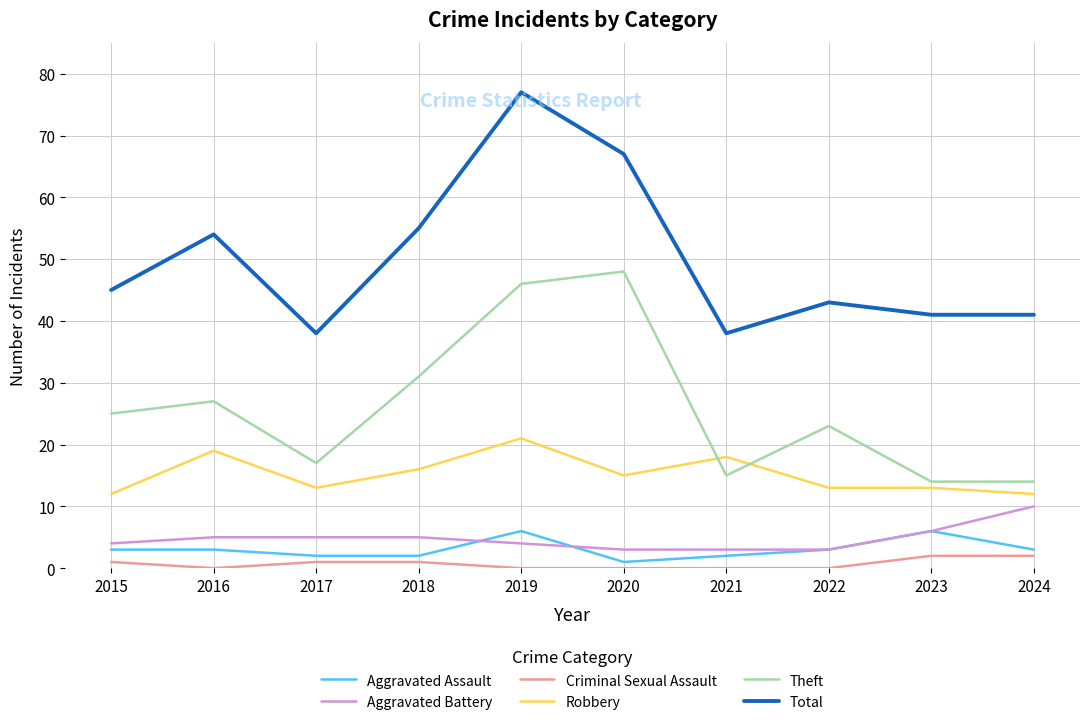

What are all the series names shown in the legend?

Aggravated Assault, Aggravated Battery, Criminal Sexual Assault, Robbery, Theft, Total